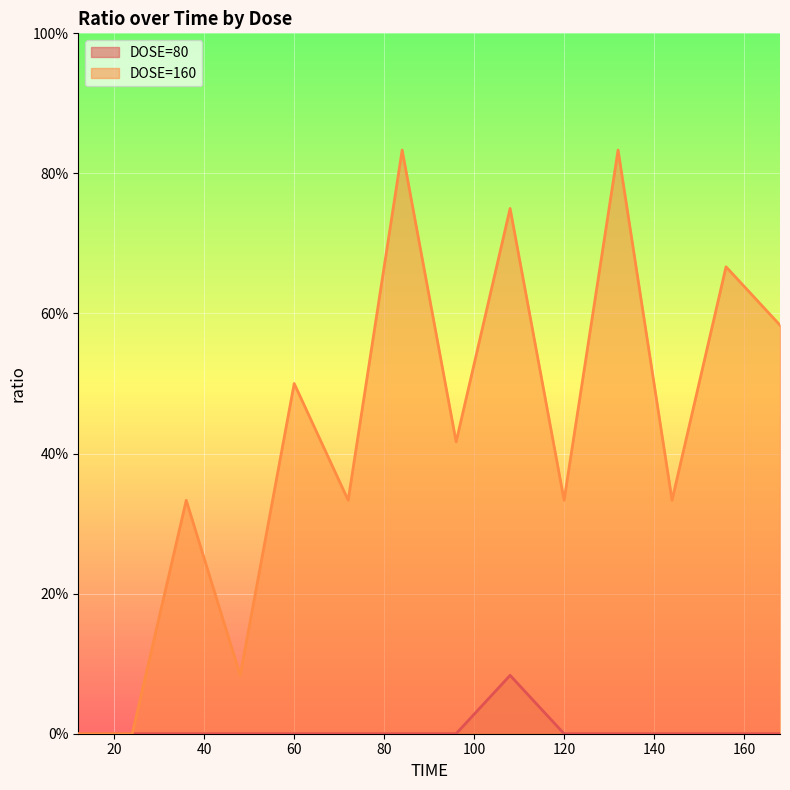

How many lines are shown in the chart?

2